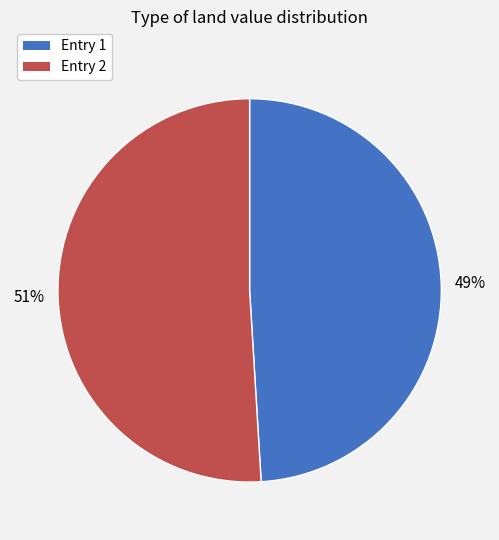

To the nearest percent, what percentage of the pie is Entry 2?

51%